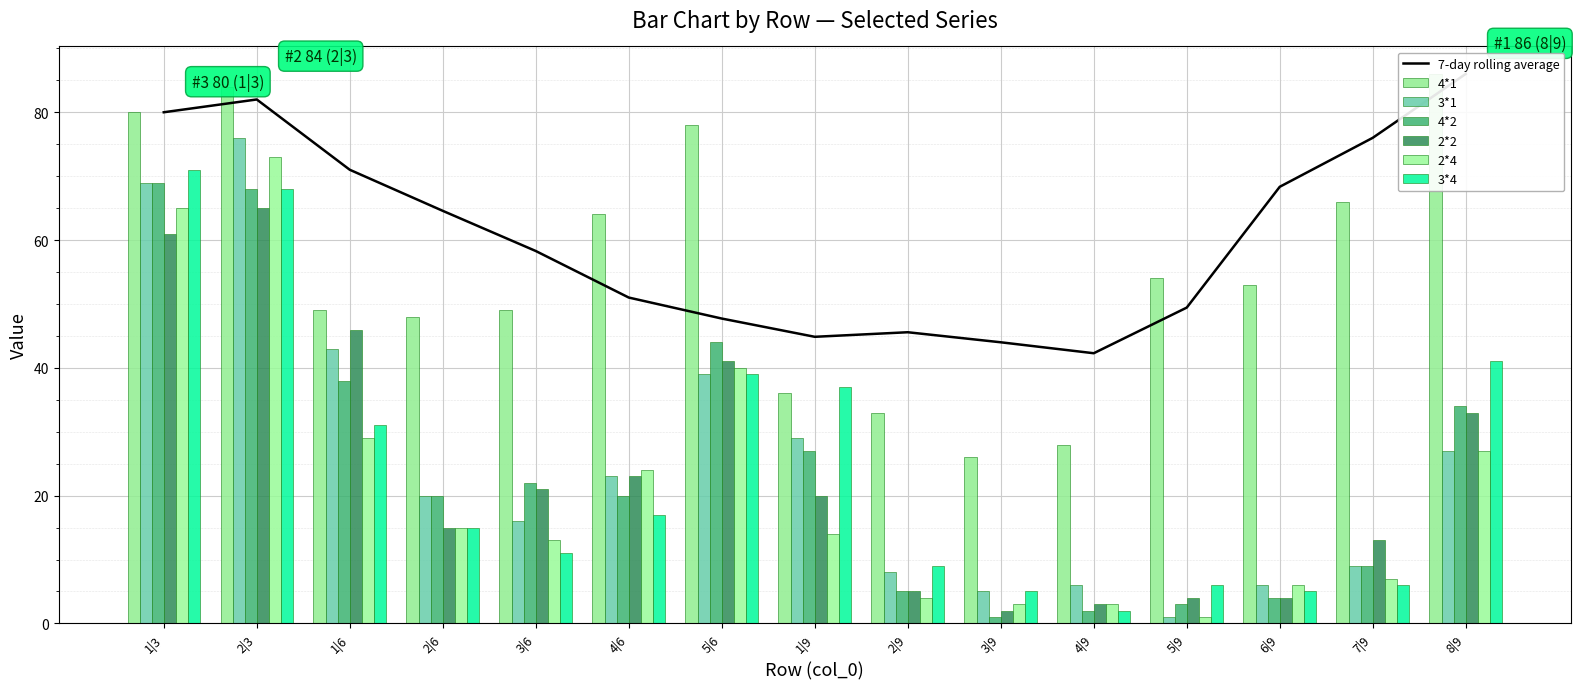

The 3*4 series shows 4 at 2|9. True or false?

False